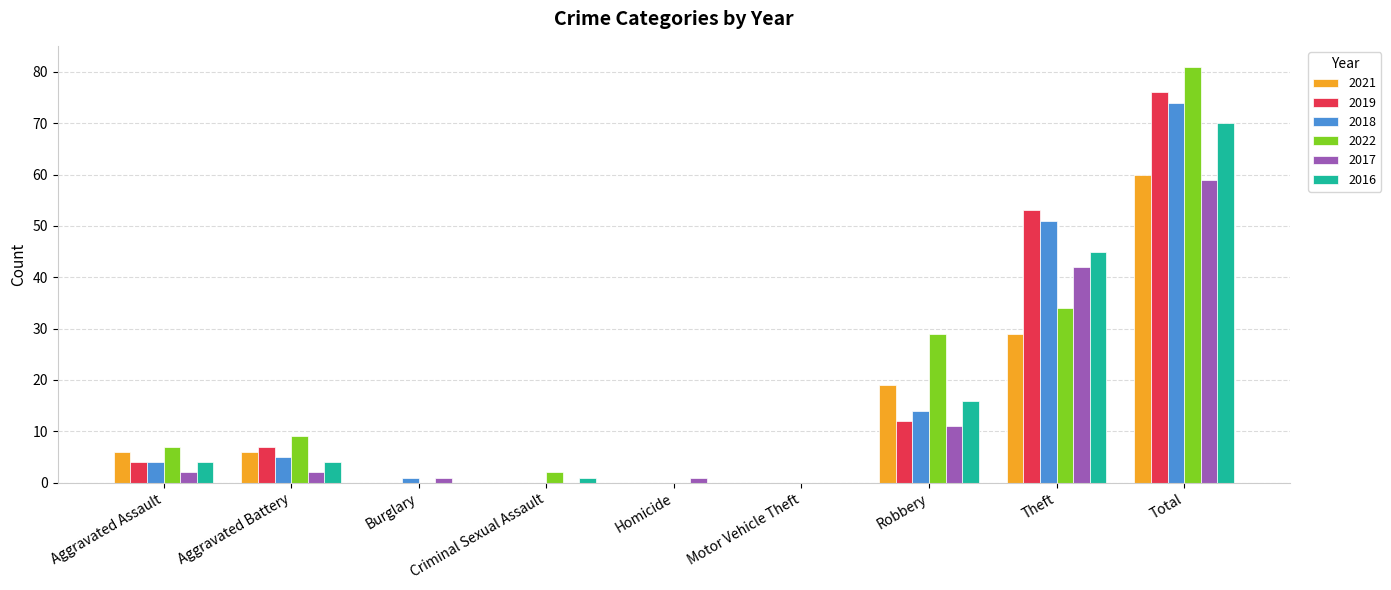

What is the sum of all 2018 values?

149